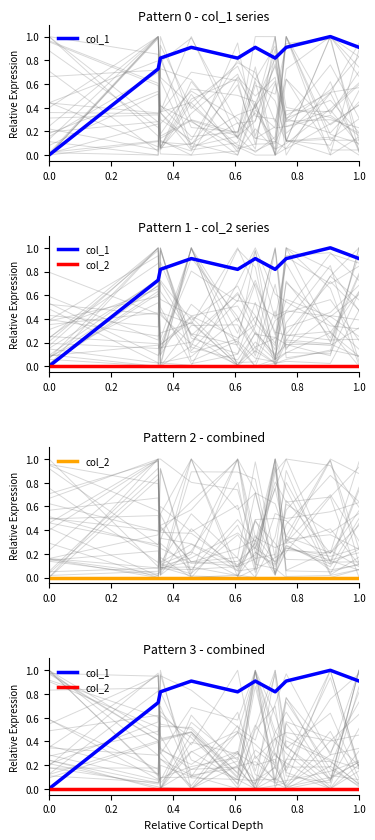

Reading left to right, transcribe all the data shown in this chart.

col_1: 0.0	0.7	0.8	0.9	0.8	0.9	0.8	0.9	1.0	0.9
col_2: 0.0	0.0	0.0	0.0	0.0	0.0	0.0	0.0	0.0	0.0